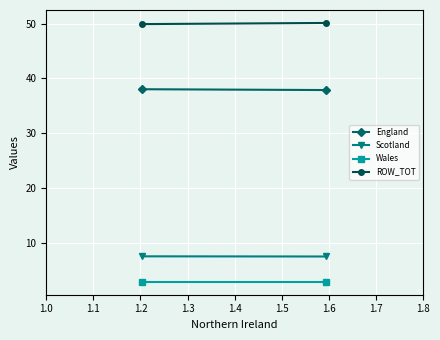

What is the value of the Scotland point at the 2nd from the left?

7.6